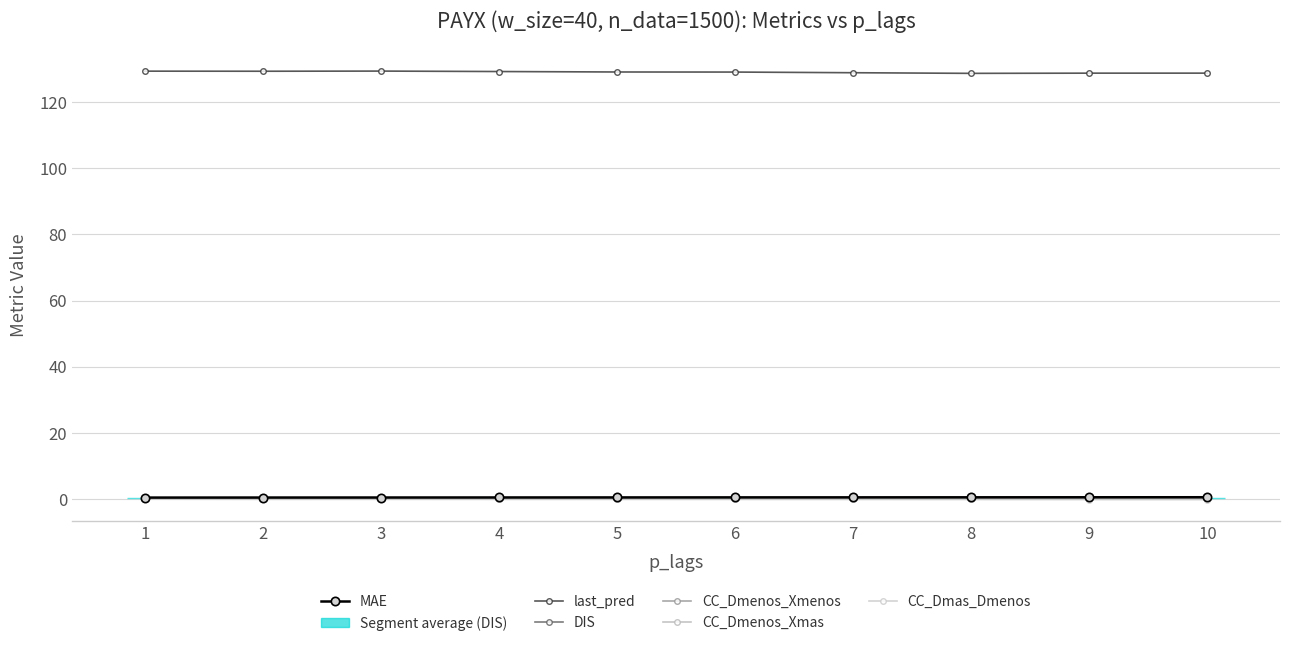

True or false: DIS and MAE cross at least once.

False